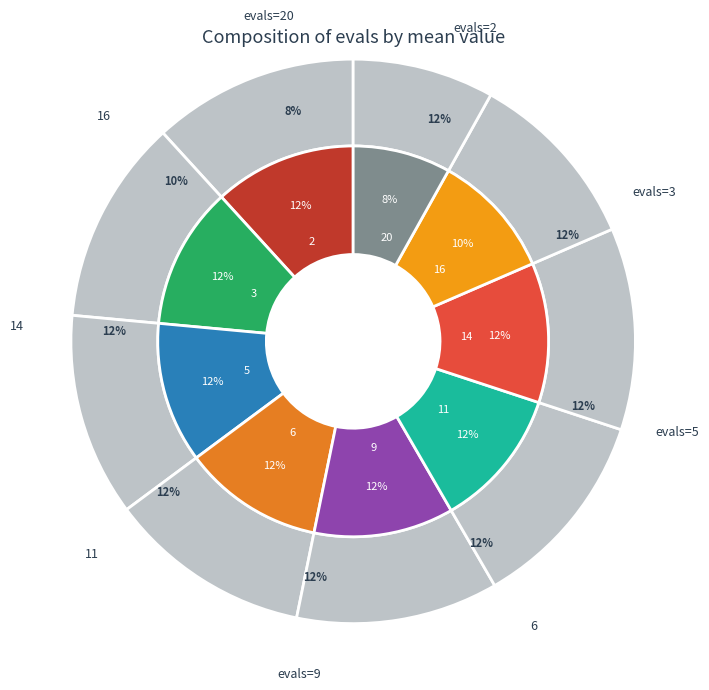

How many segments does this pie chart have?

9